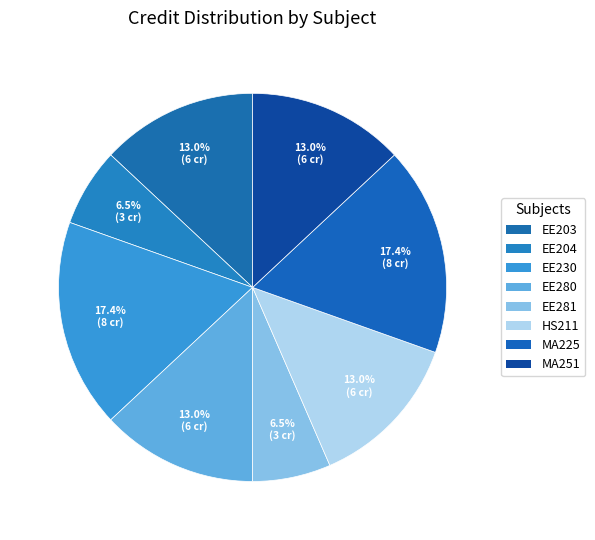

To the nearest percent, what is the difference between the largest and smallest slice percentages?

11%